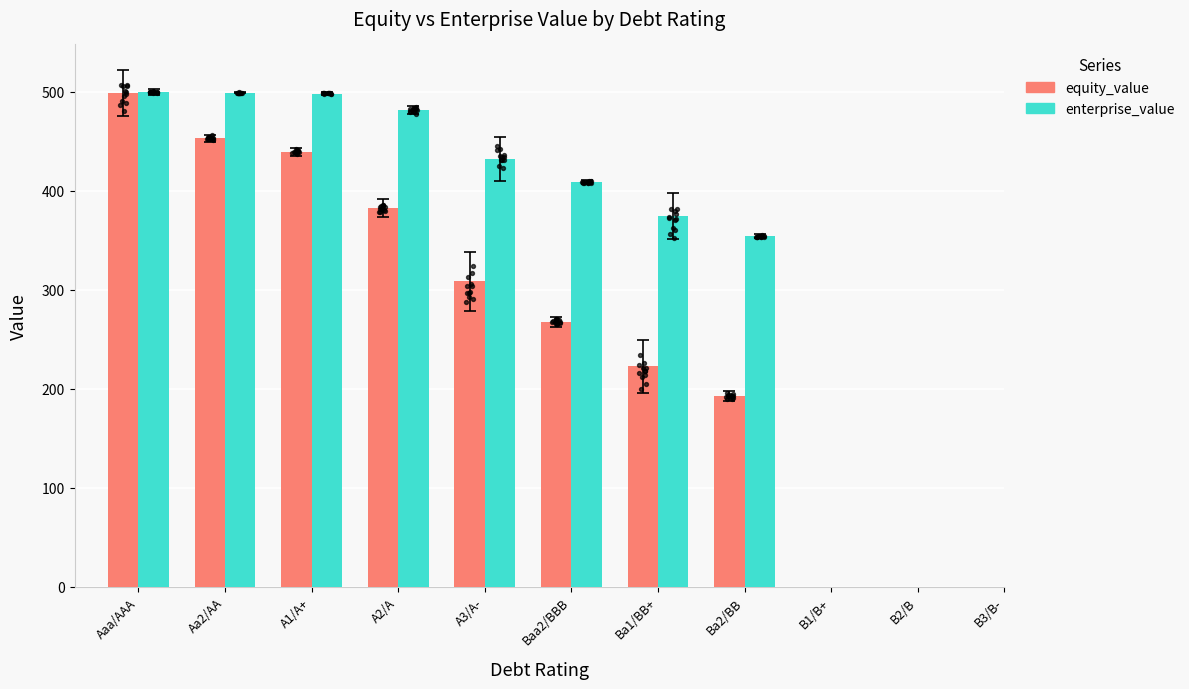

At which category is the sum across all series the highest?

Aaa/AAA